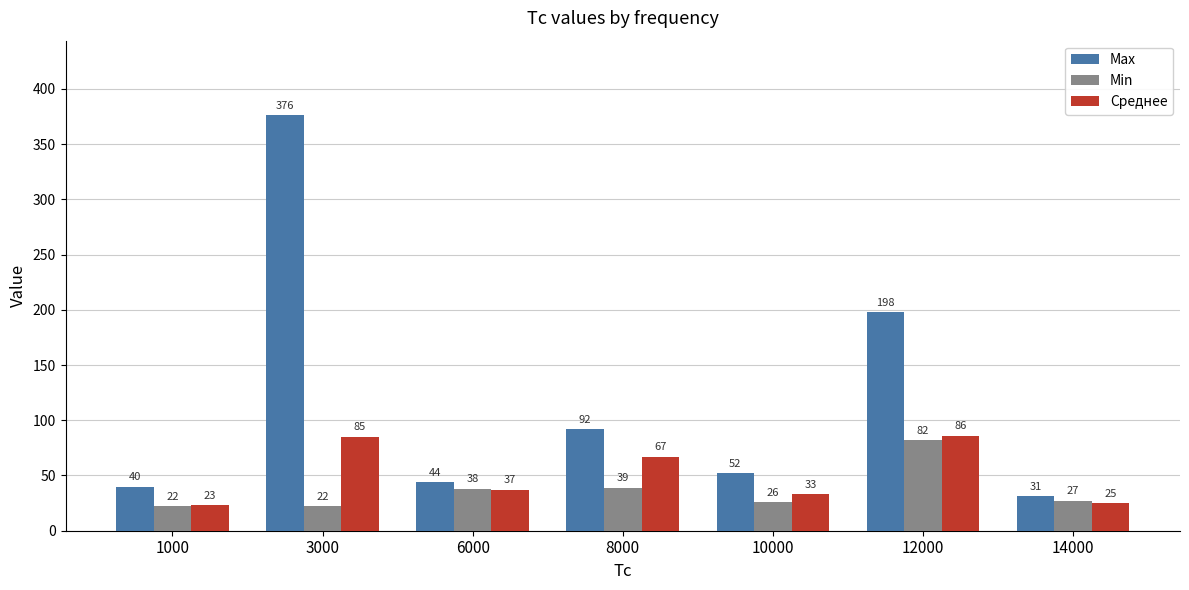

What is the maximum value for Среднее?

86